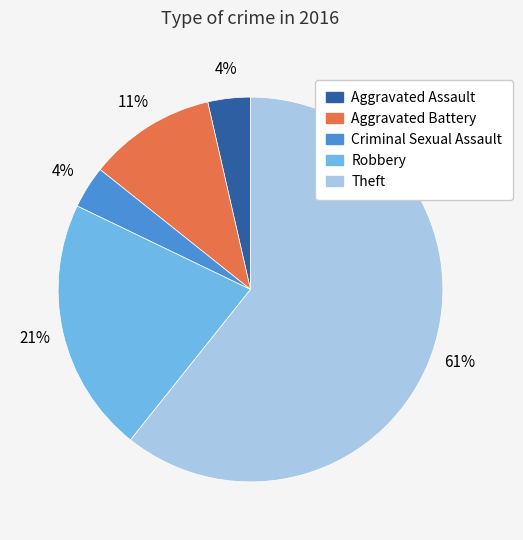

How many slices are in this pie chart?

5